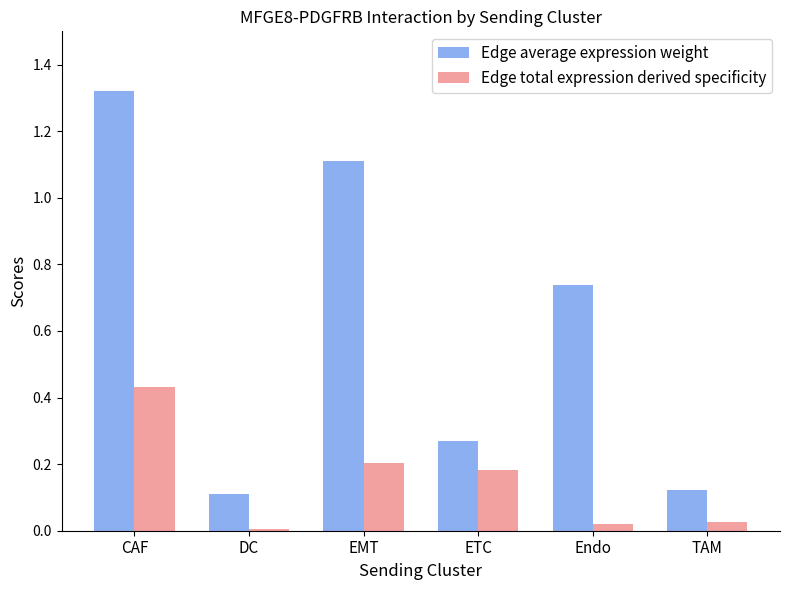

Which series changed the most between CAF and TAM?

Edge average expression weight